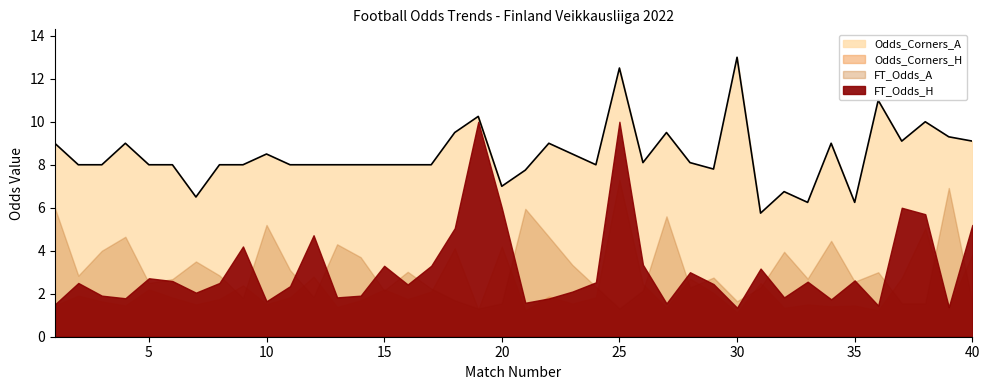

Reading left to right, list all the values displayed in this chart.

FT_Odds_H: 1.5	2.5	1.9	1.8	2.7	2.6	2.0	2.5	4.2	1.6	2.4	4.7	1.8	1.9	3.3	2.4	3.3	5.0	10.0	6.0	1.6	1.8	2.1	2.5	10.0	3.4	1.6	3.0	2.5	1.4	3.2	1.8	2.6	1.7	2.6	1.4	6.0	5.7	1.4	5.2
FT_Odds_A: 6.0	2.8	4.0	4.7	2.5	2.7	3.5	2.9	1.8	5.2	3.1	1.8	4.3	3.7	2.1	3.0	2.2	1.7	1.3	1.6	6.0	4.7	3.3	2.3	1.3	2.1	5.6	2.3	2.8	1.6	2.3	4.0	2.7	4.5	2.6	3.0	1.6	1.6	6.9	1.6
Odds_Corners_H: 1.4	1.9	1.6	1.4	2.2	1.8	1.5	1.8	2.4	1.5	1.8	2.8	1.4	1.7	2.2	1.8	2.1	4.1	1.3	4.2	1.2	1.9	1.5	1.8	7.3	2.5	1.4	2.7	2.0	1.1	2.5	1.3	1.5	1.4	1.4	1.2	2.7	5.0	1.4	3.8
Odds_Corners_A: 9.0	8.0	8.0	9.0	8.0	8.0	6.5	8.0	8.0	8.5	8.0	8.0	8.0	8.0	8.0	8.0	8.0	9.5	10.2	7.0	7.8	9.0	8.5	8.0	12.5	8.1	9.5	8.1	7.8	13.0	5.8	6.8	6.2	9.0	6.2	11.0	9.1	10.0	9.3	9.1